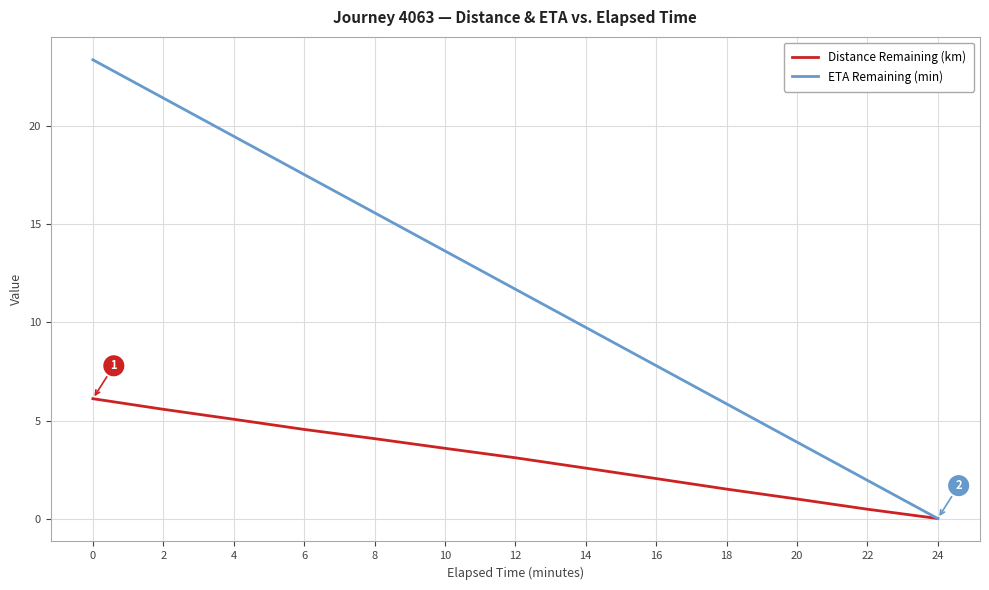

What is the difference between the highest and lowest values at 16?

5.8